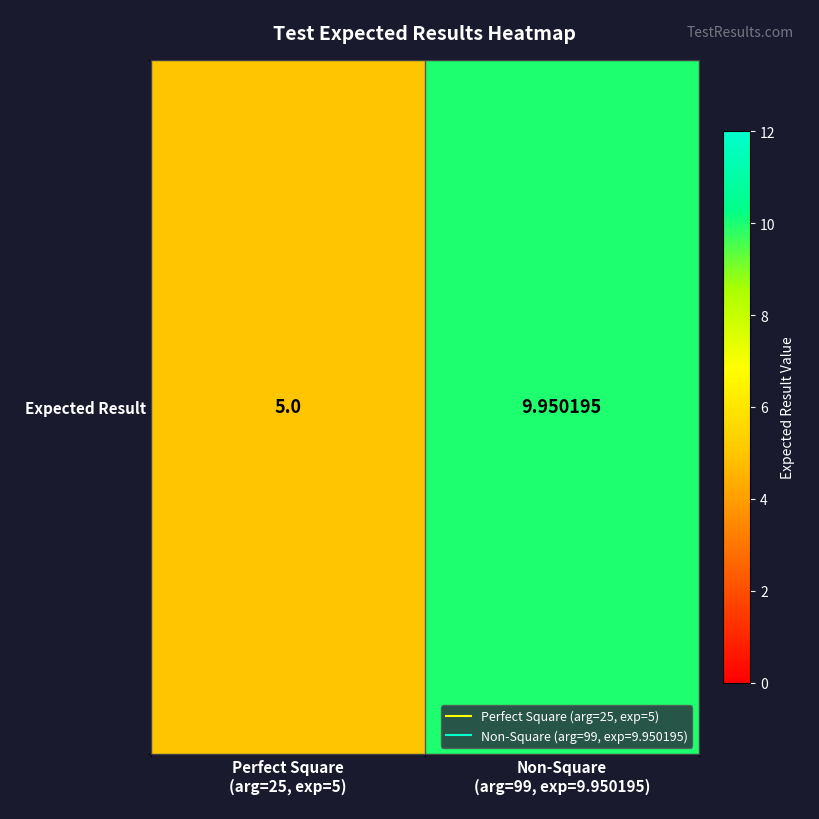

Reading left to right, what are all the values shown in this chart?

Perfect Square
(arg=25, exp=5)=5.0	Non-Square
(arg=99, exp=9.950195)=10.0